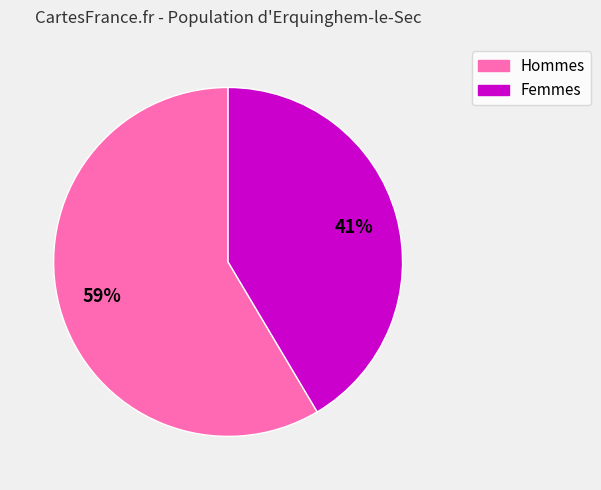

How many segments does this pie chart have?

2